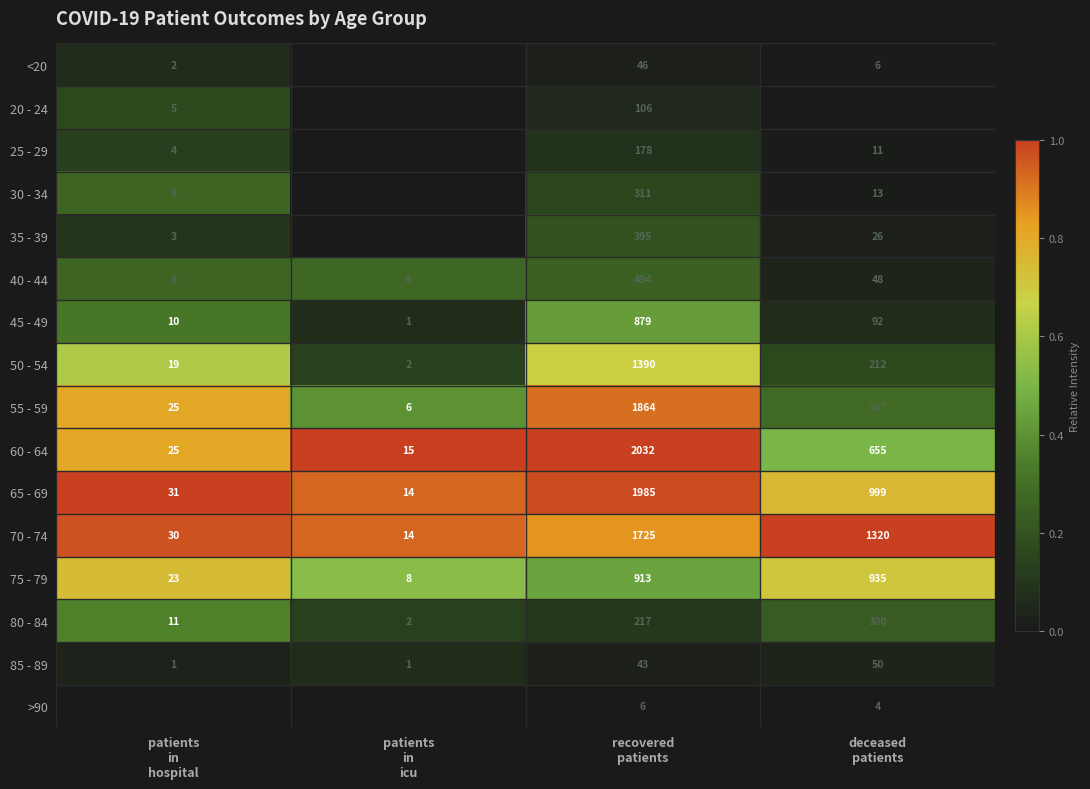

What is the sum of all 65 - 69 values?

3029